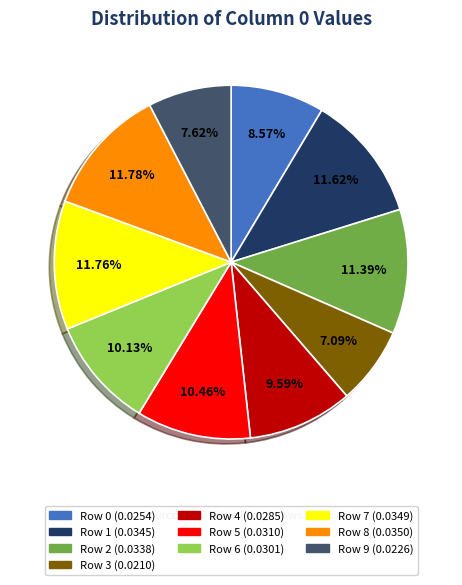

Is there any slice that represents more than half of the pie?

No